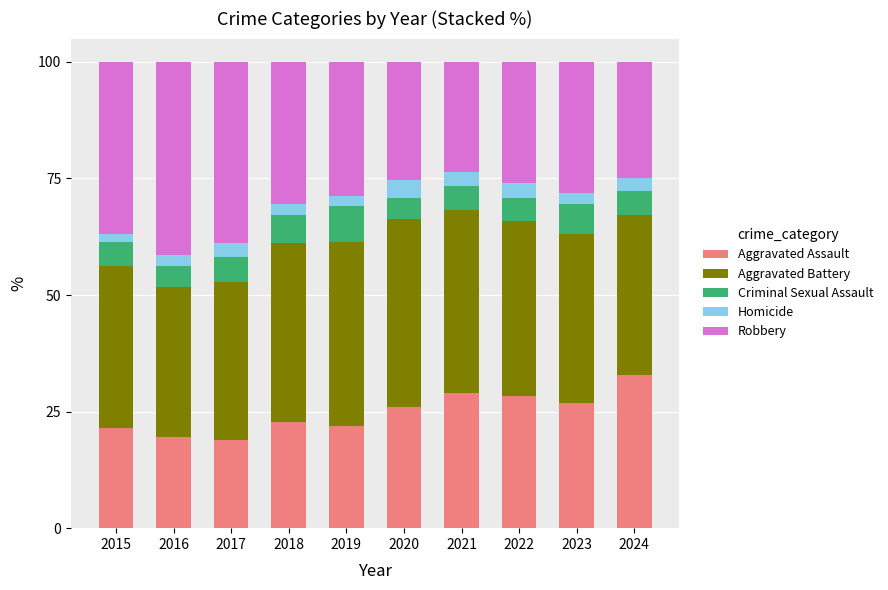

What is the average value of the Aggravated Assault series?

24.7